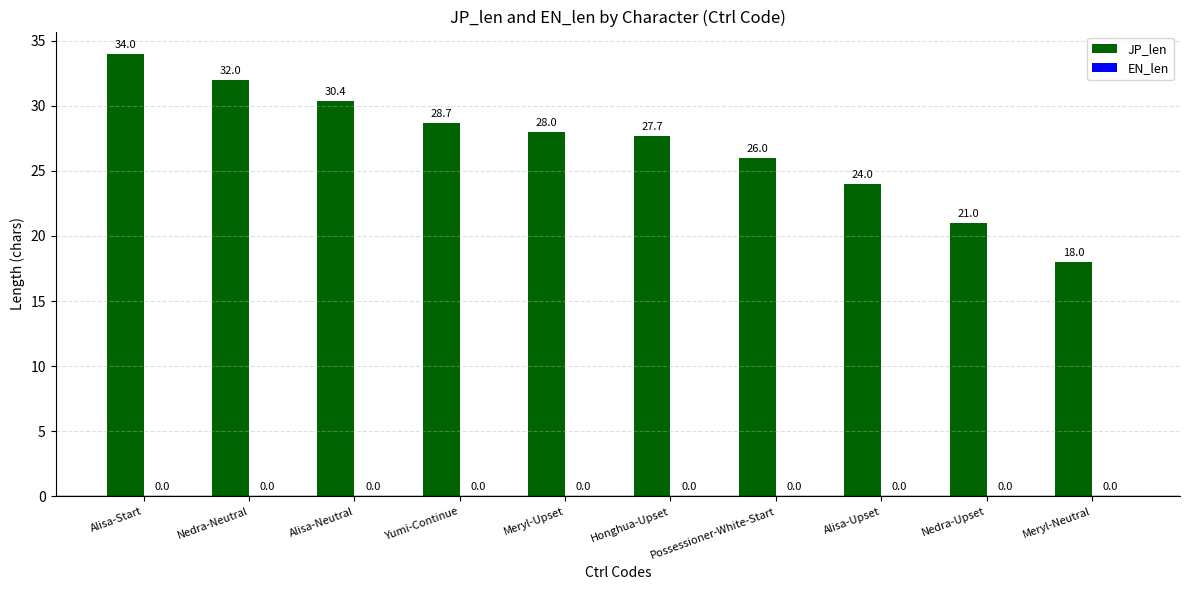

Between Yumi-Continue and Alisa-Upset, which is larger?

Yumi-Continue